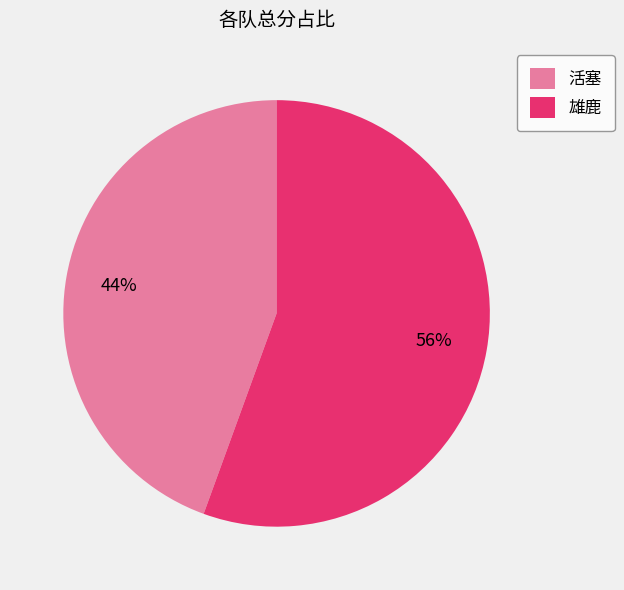

To the nearest percent, what is the combined percentage of 活塞 and 雄鹿?

100%